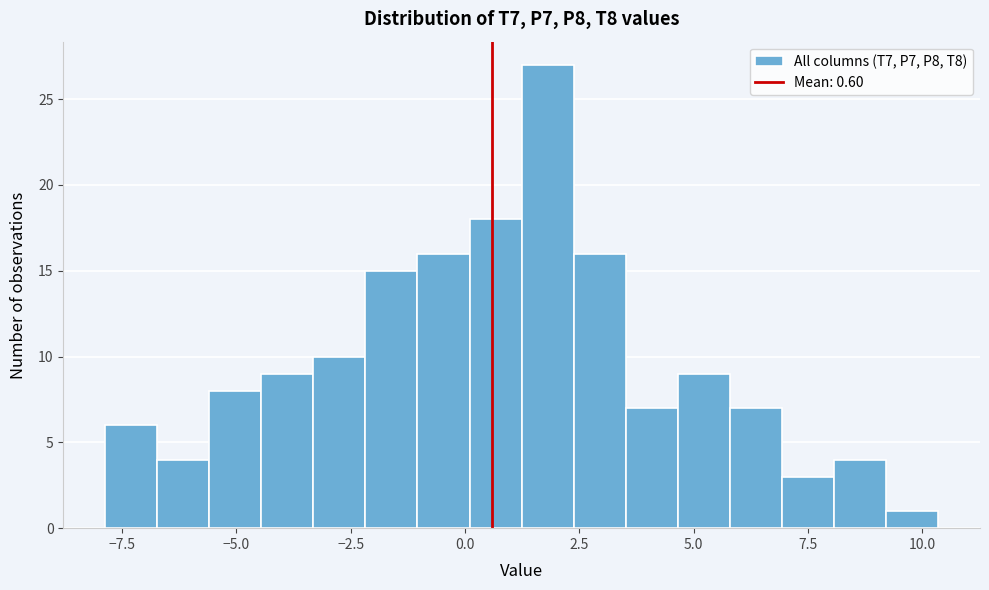

Around what value on the x-axis is the tallest bar? Give the approximate position of its centre, as read against the axis.

2.0